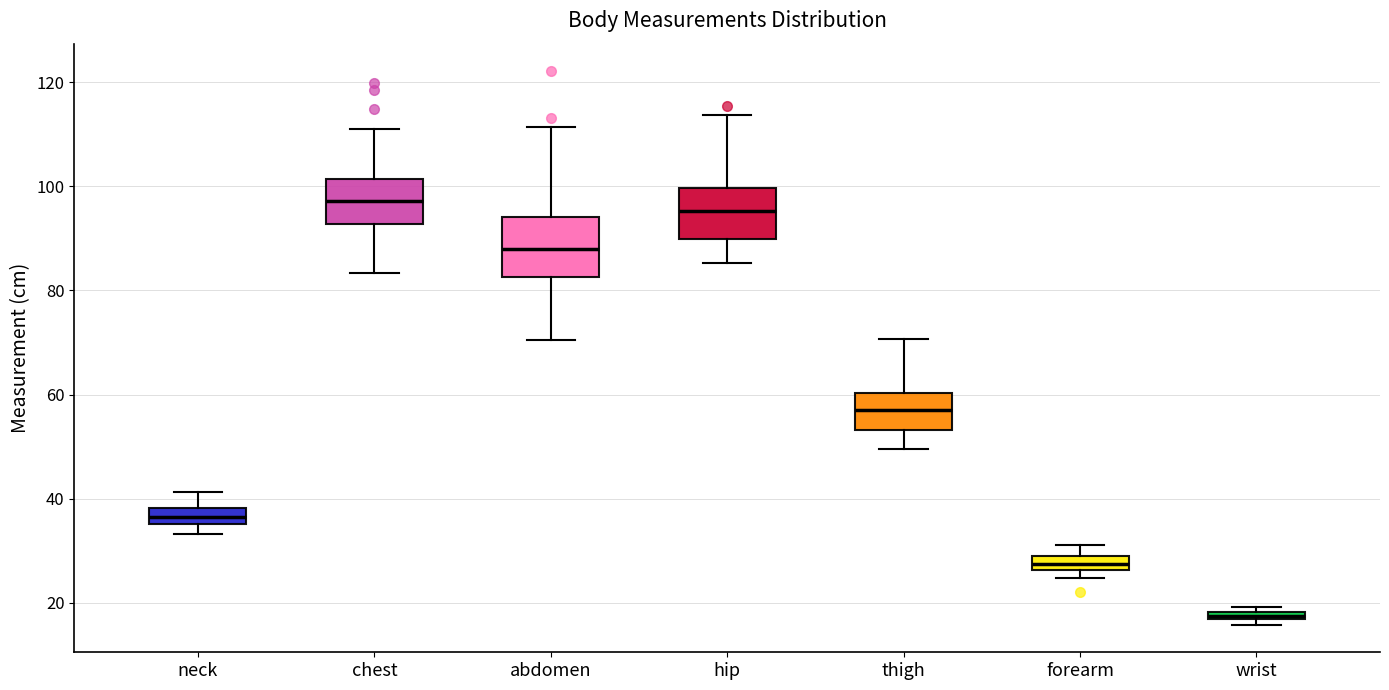

Where is the upper edge of the box for wrist on the y-axis? The values are not printed on the chart, so give them approximately, as read against the axis.

18